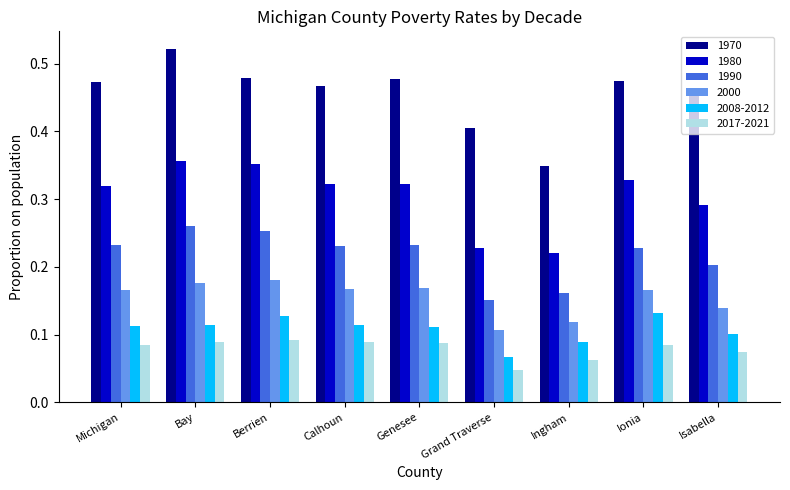

Which series changed the most between Ingham and Ionia?

1970